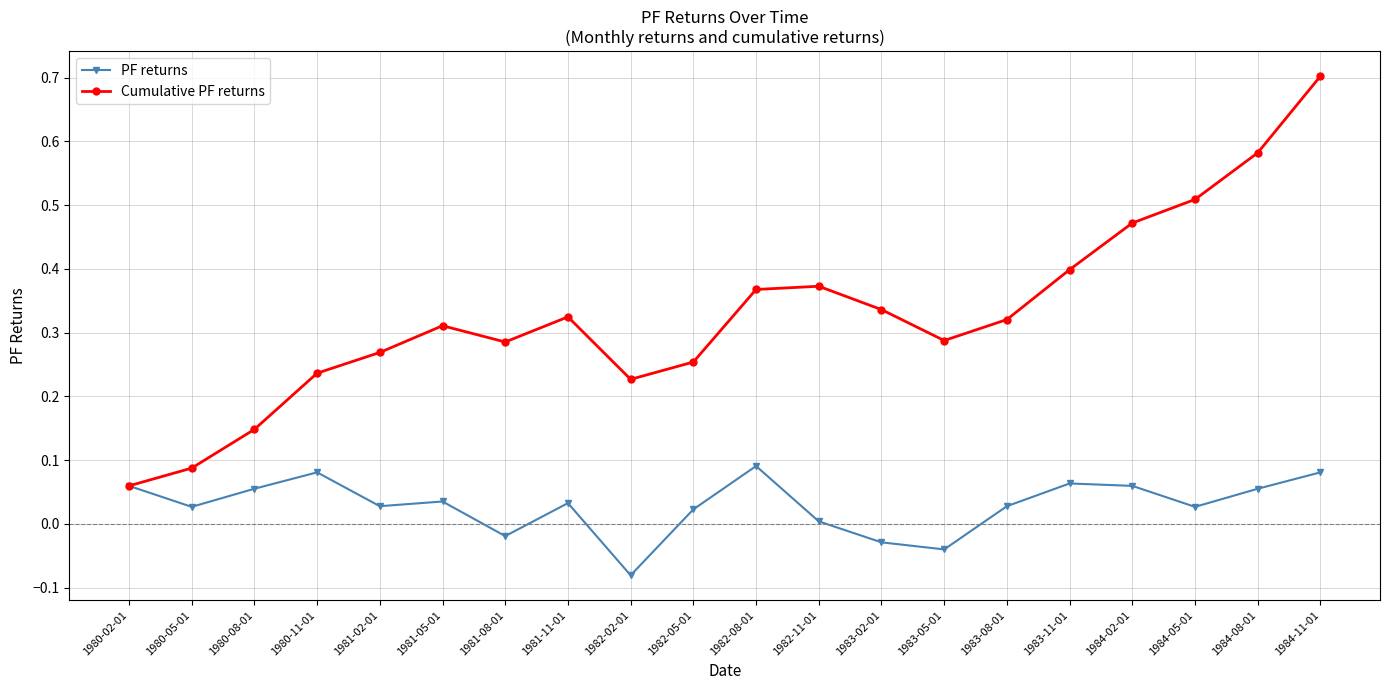

In PF returns, how many points are lower than both neighbors (excluding endpoints)?

6